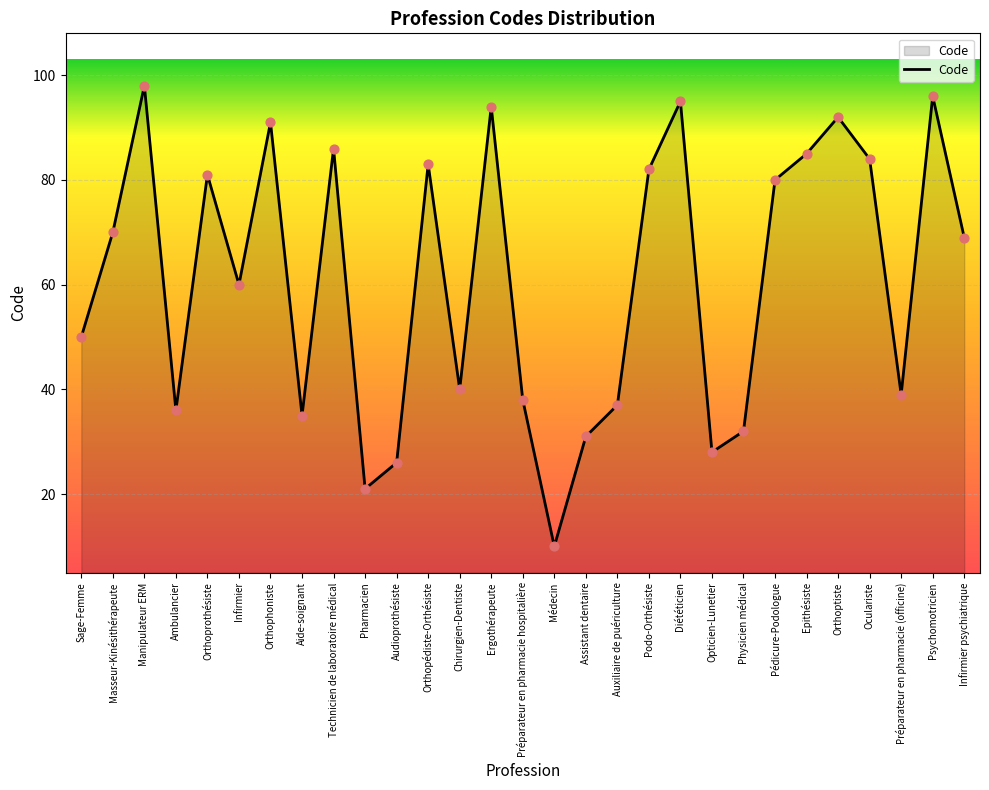

What is the change in value from Assistant dentaire to Physicien médical?

+1